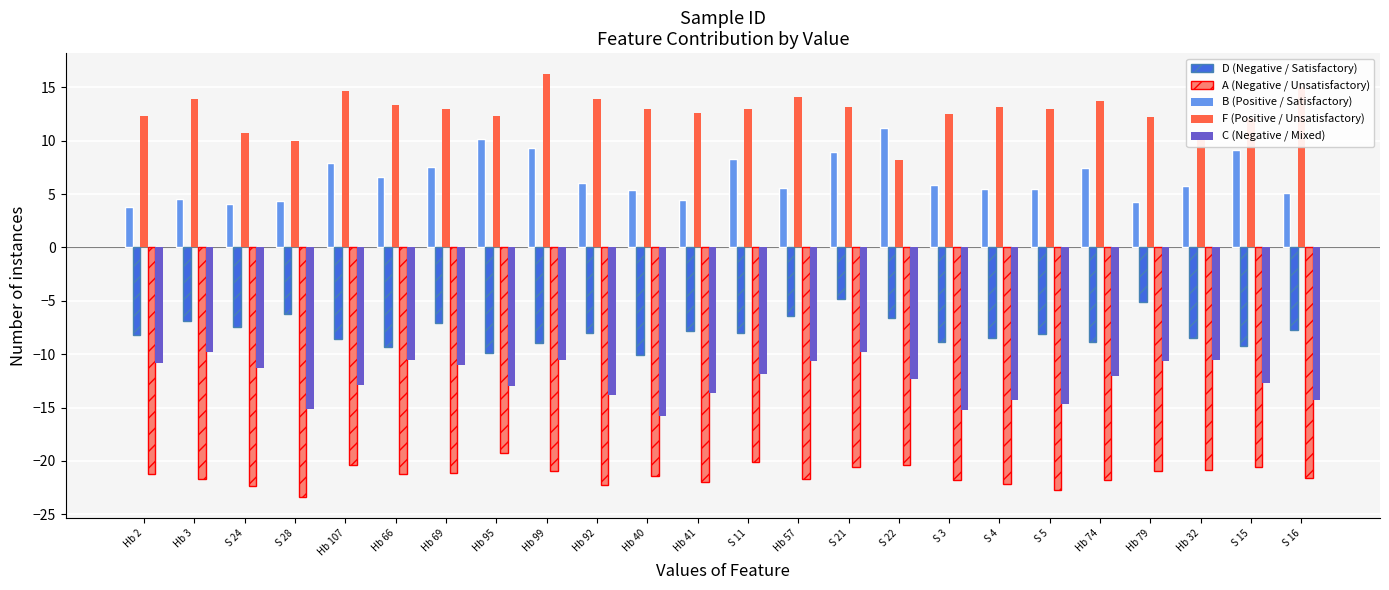

What is the greatest value displayed?

16.2